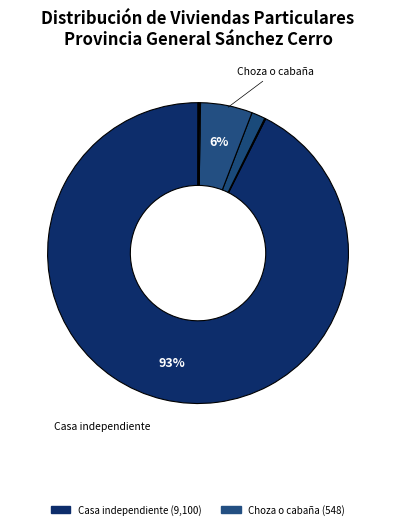

Which slice represents more than half of the pie?

Casa independiente